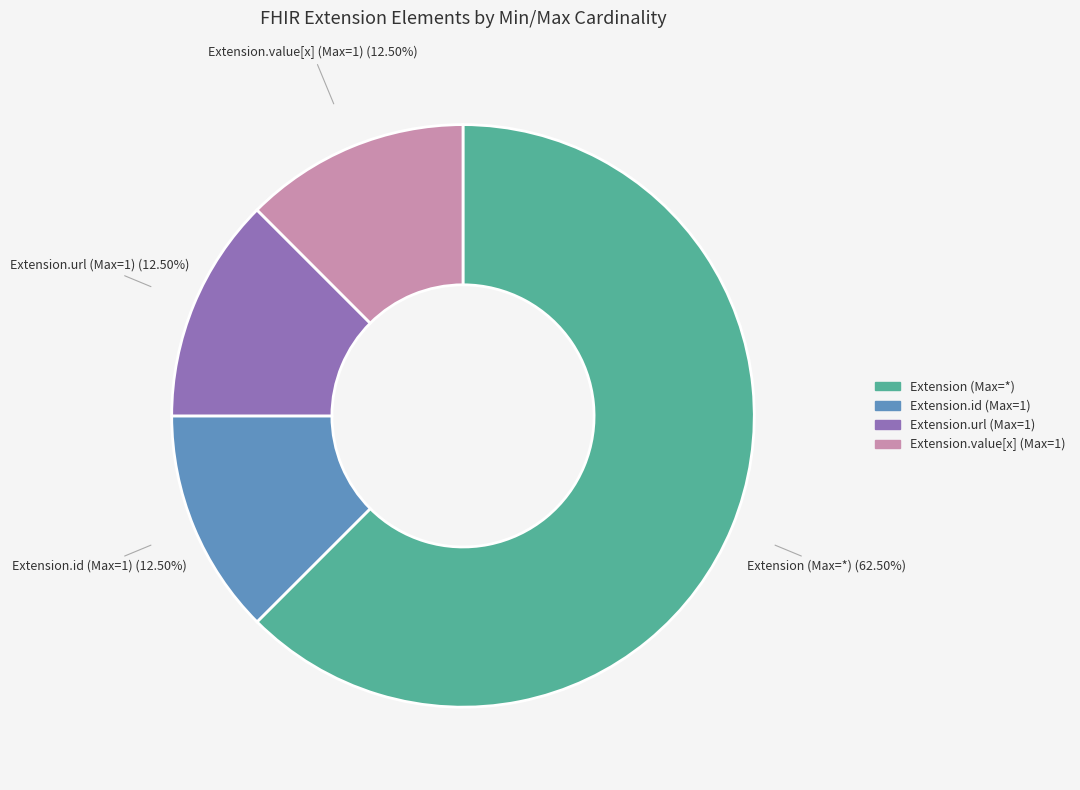

Which slice is the largest?

Extension (Max=*)